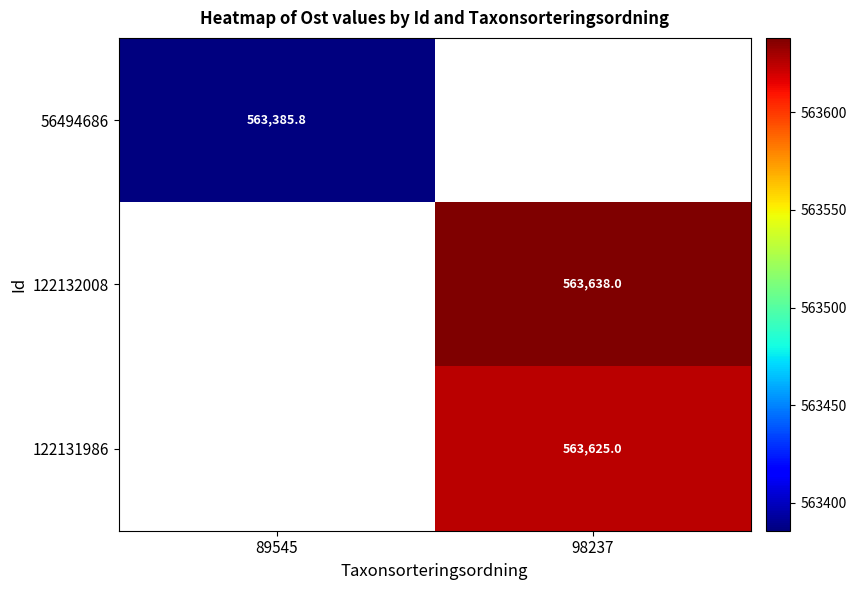

Is it true that 122131986 equals 563625.0 at 98237?

True